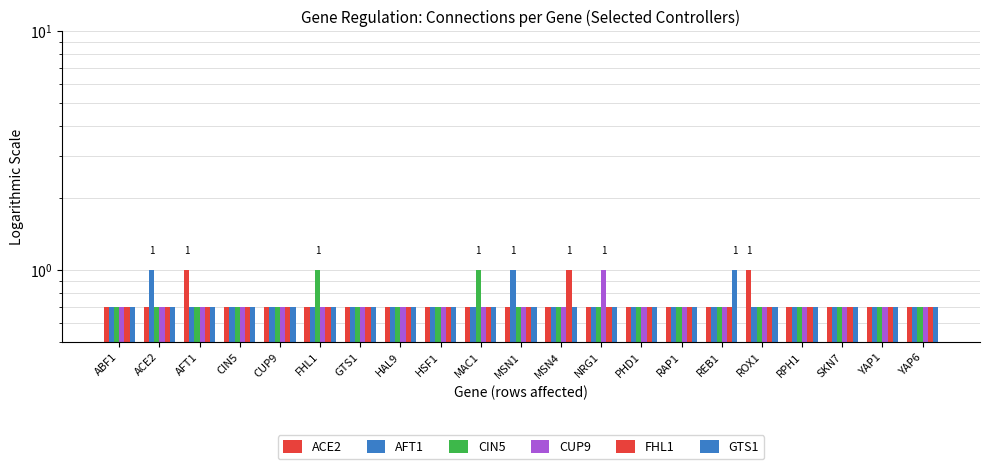

Reading left to right, transcribe all the data shown in this chart.

ACE2: 0.7	0.7	1.0	0.7	0.7	0.7	0.7	0.7	0.7	0.7	0.7	0.7	0.7	0.7	0.7	0.7	1.0	0.7	0.7	0.7	0.7
AFT1: 0.7	1.0	0.7	0.7	0.7	0.7	0.7	0.7	0.7	0.7	1.0	0.7	0.7	0.7	0.7	0.7	0.7	0.7	0.7	0.7	0.7
CIN5: 0.7	0.7	0.7	0.7	0.7	1.0	0.7	0.7	0.7	1.0	0.7	0.7	0.7	0.7	0.7	0.7	0.7	0.7	0.7	0.7	0.7
CUP9: 0.7	0.7	0.7	0.7	0.7	0.7	0.7	0.7	0.7	0.7	0.7	0.7	1.0	0.7	0.7	0.7	0.7	0.7	0.7	0.7	0.7
FHL1: 0.7	0.7	0.7	0.7	0.7	0.7	0.7	0.7	0.7	0.7	0.7	1.0	0.7	0.7	0.7	0.7	0.7	0.7	0.7	0.7	0.7
GTS1: 0.7	0.7	0.7	0.7	0.7	0.7	0.7	0.7	0.7	0.7	0.7	0.7	0.7	0.7	0.7	1.0	0.7	0.7	0.7	0.7	0.7